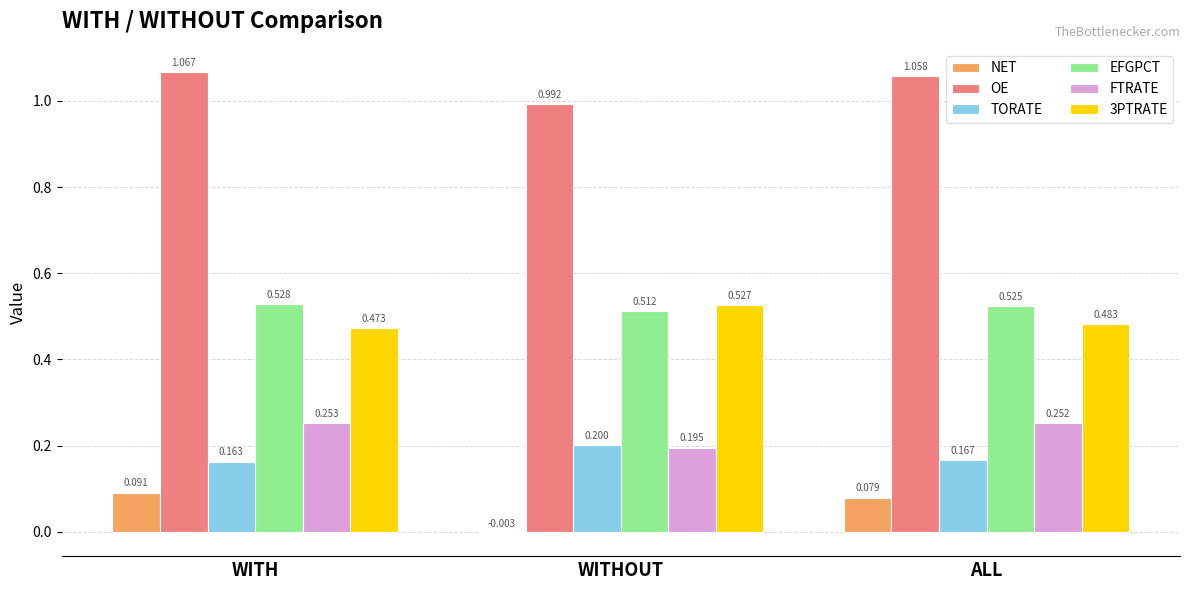

Where is OE nearest to the value 1?

WITHOUT